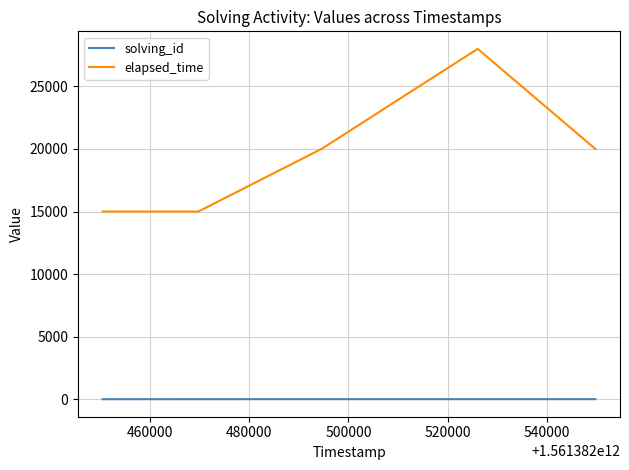

Which series has the largest total across all categories?

elapsed_time